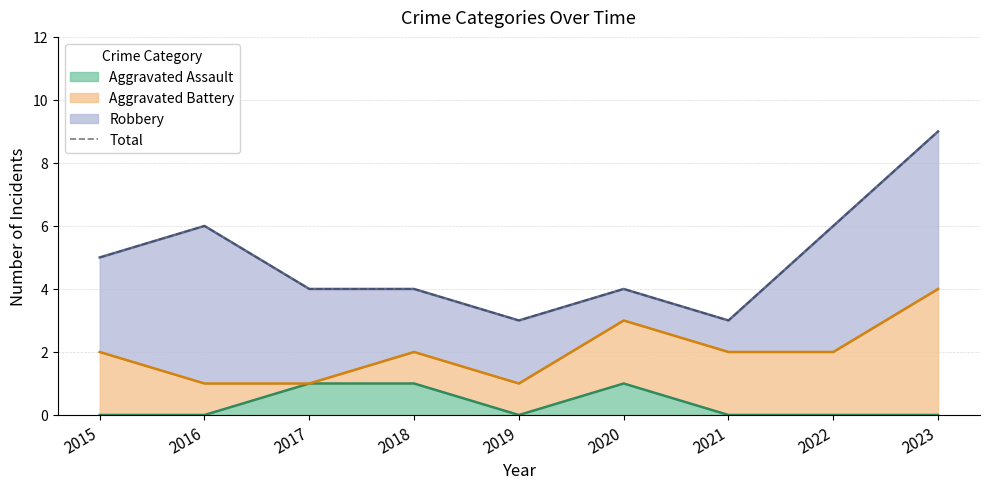

The value at 2016 is 1. True or false?

False